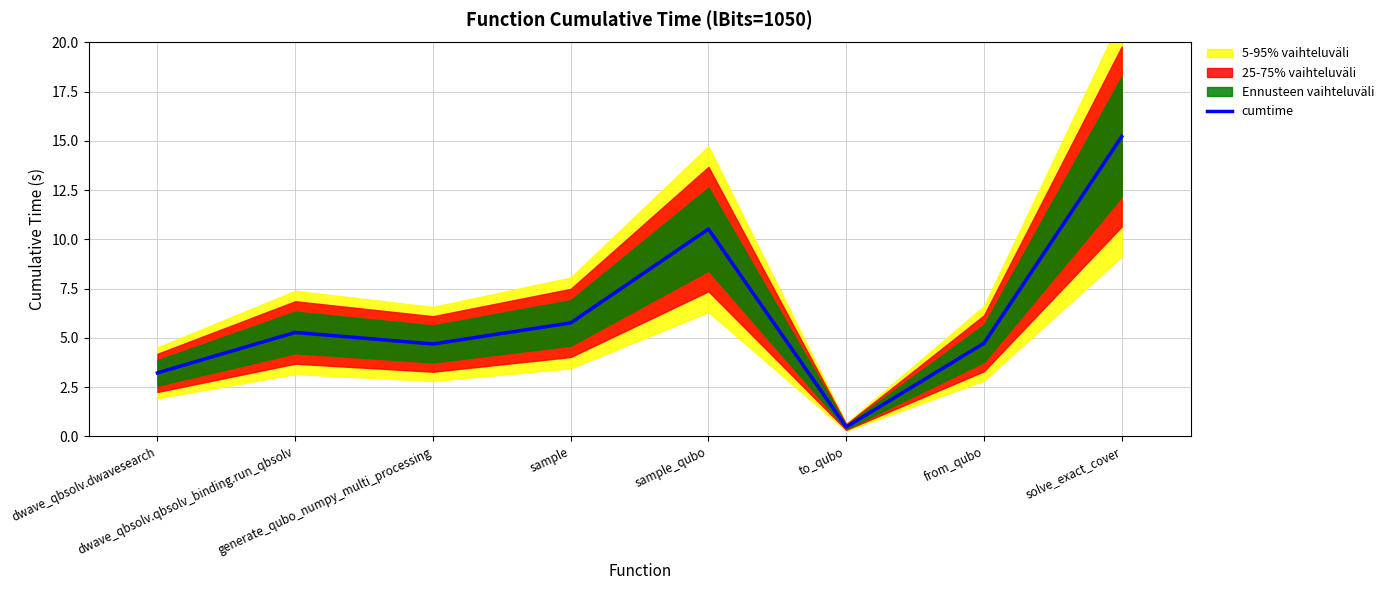

How many data points are less than 5?

4